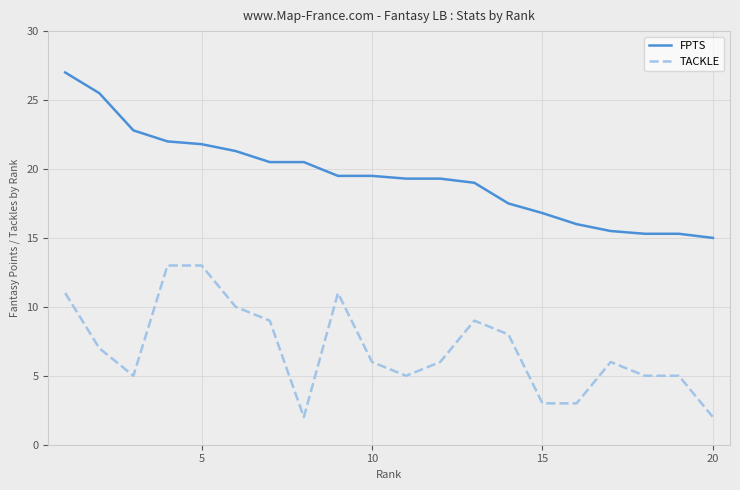

True or false: TACKLE and FPTS intersect in this chart.

False